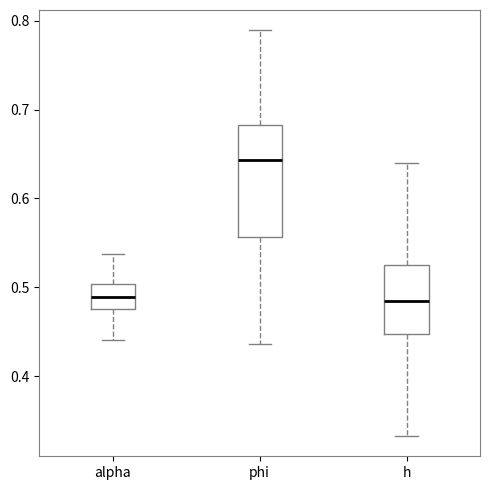

Reading left to right, transcribe this box plot: for each box, give where its median line is, the range the box spans, and where its two whiskers end, as read against the y-axis. The values are not printed on the chart, so give them approximately, as read against the axis.

alpha: median 0.49, box 0.47 to 0.50, whiskers 0.44 to 0.54
phi: median 0.64, box 0.56 to 0.68, whiskers 0.44 to 0.79
h: median 0.48, box 0.45 to 0.52, whiskers 0.33 to 0.64